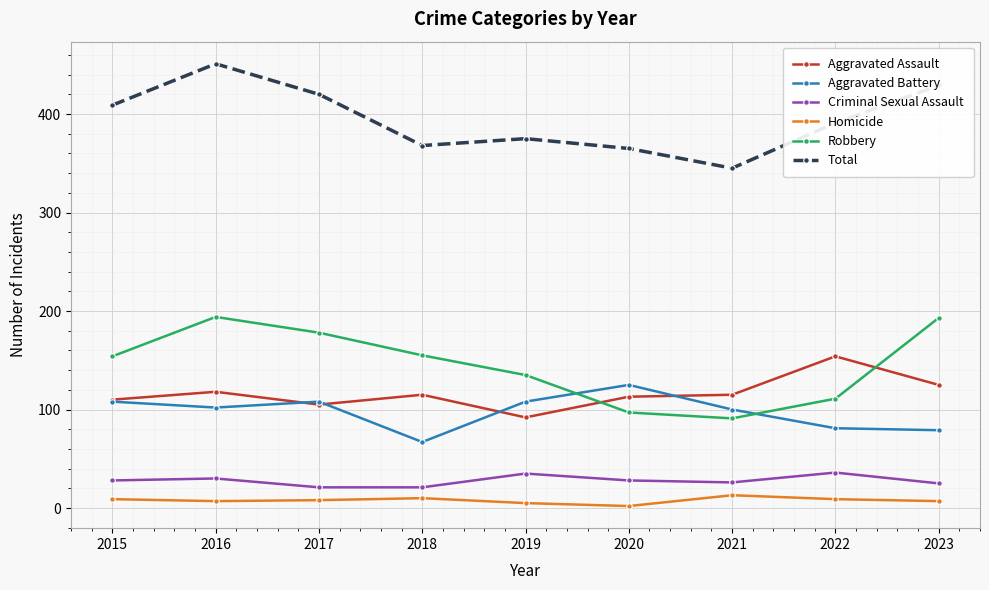

In Homicide, how many points are higher than both neighbors (excluding endpoints)?

2